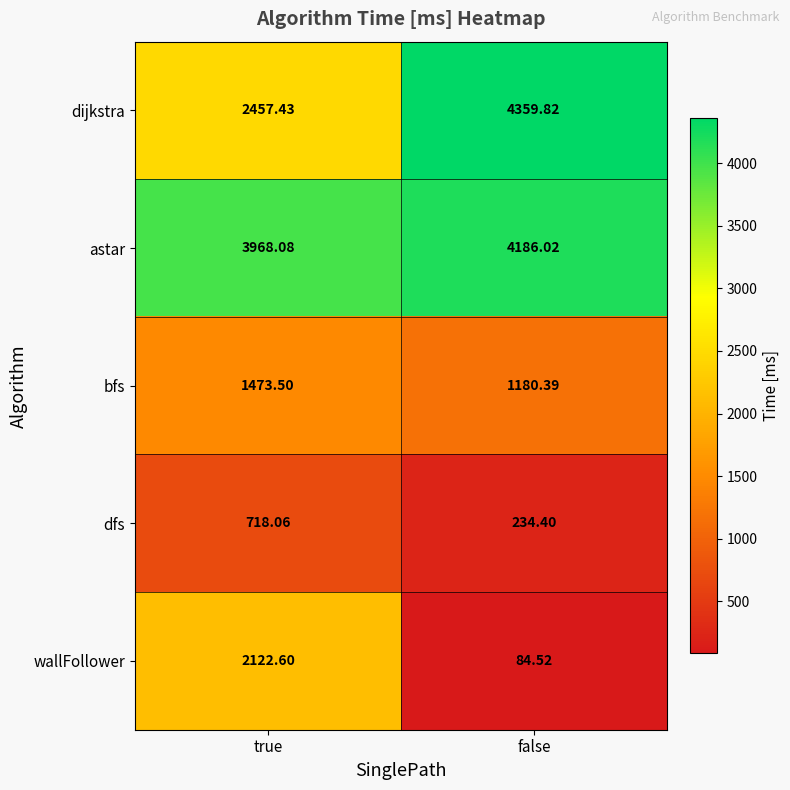

Rank the series at true from lowest to highest value.

dfs, bfs, wallFollower, dijkstra, astar